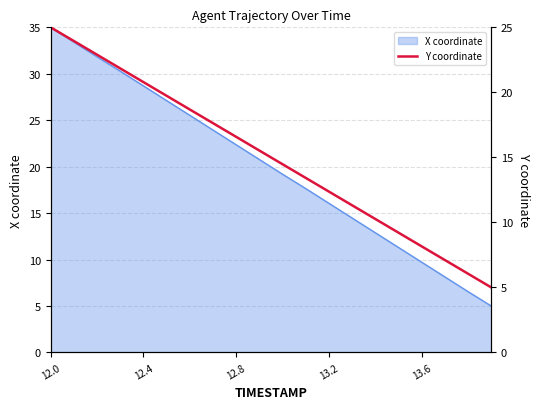

Between 6 and 7, which is larger?

6